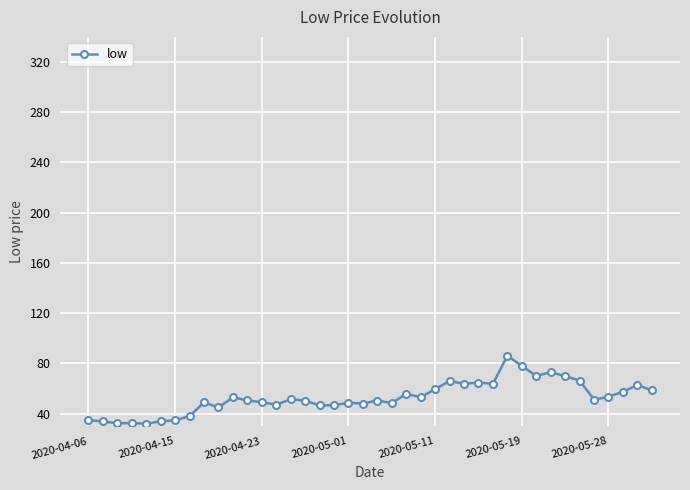

What is the smallest value displayed?

32.0